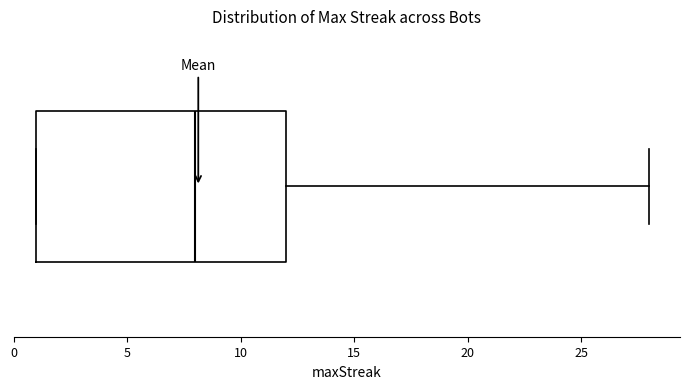

Where is the right edge of the box on the x-axis? The values are not printed on the chart, so give them approximately, as read against the axis.

12